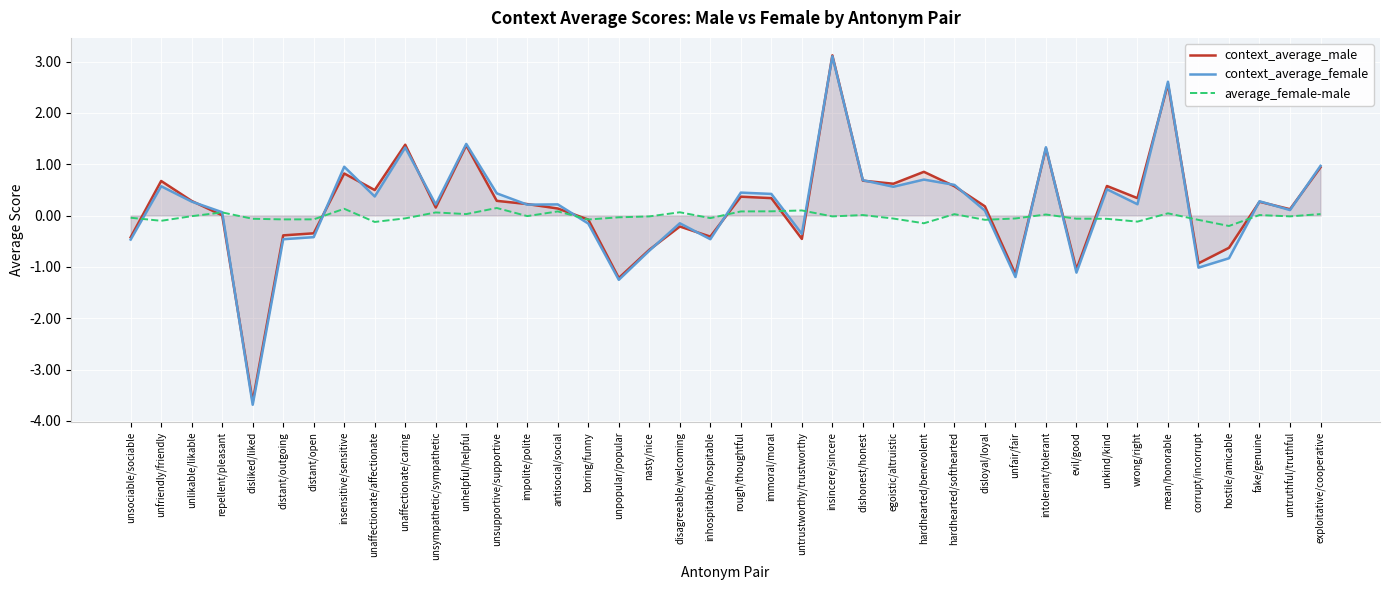

How many lines are shown in the chart?

3